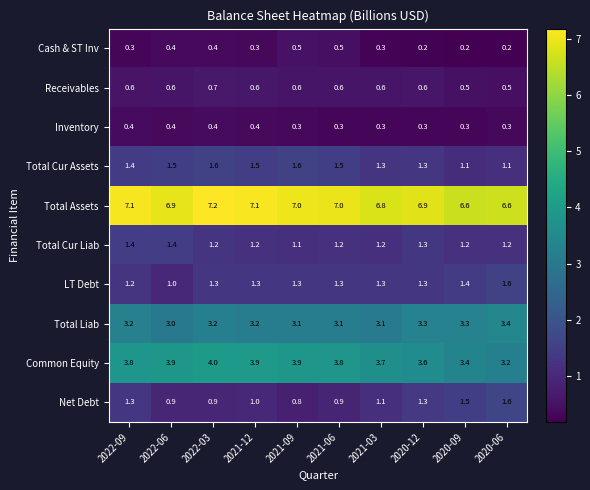

Count the LT Debt values in the range 1 to 2.

10